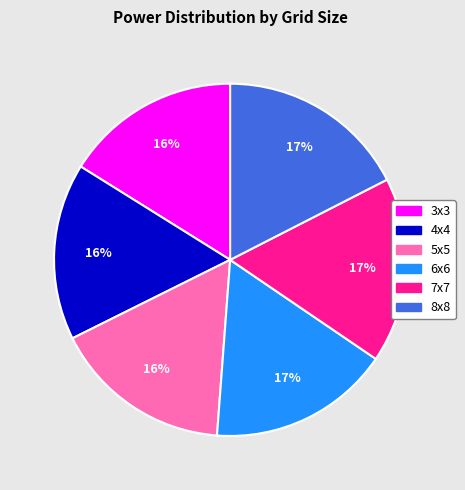

The 5x5 slice represents 9% of the pie. True or false?

False